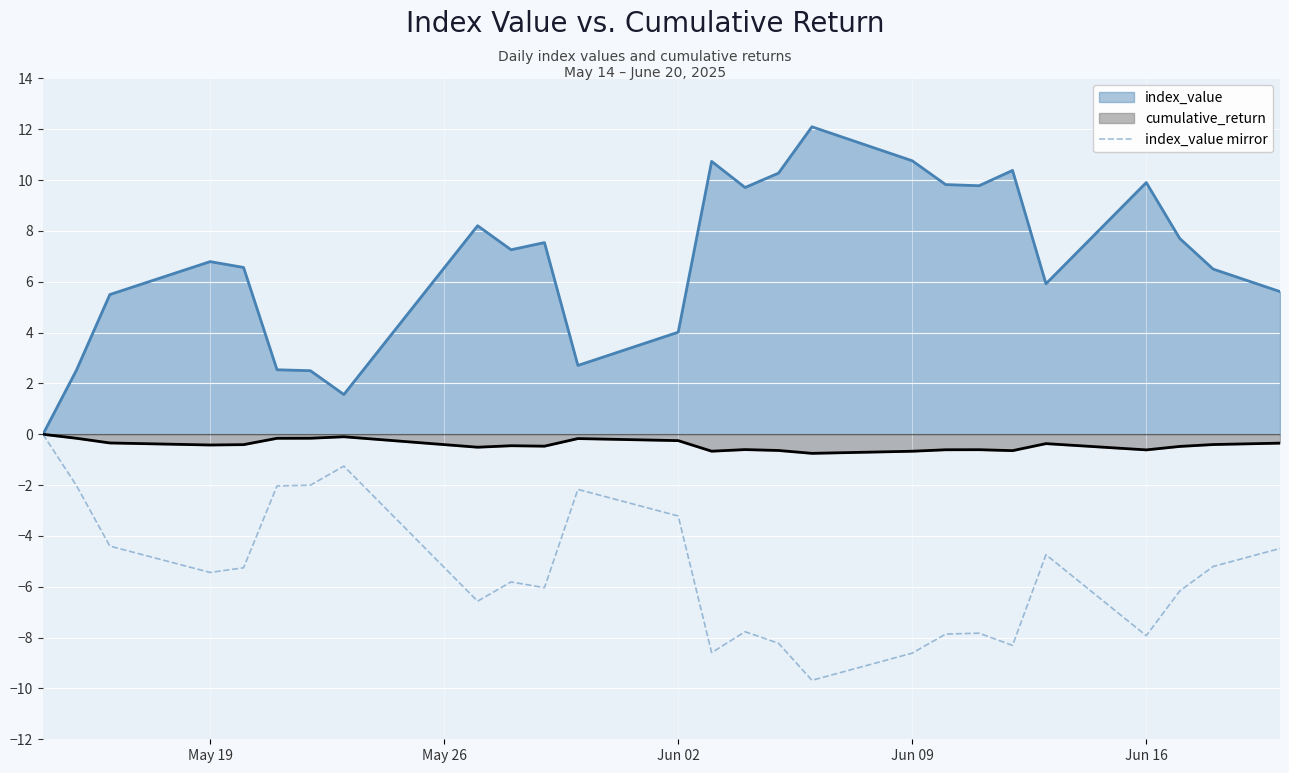

What is the greatest value displayed?

12.1